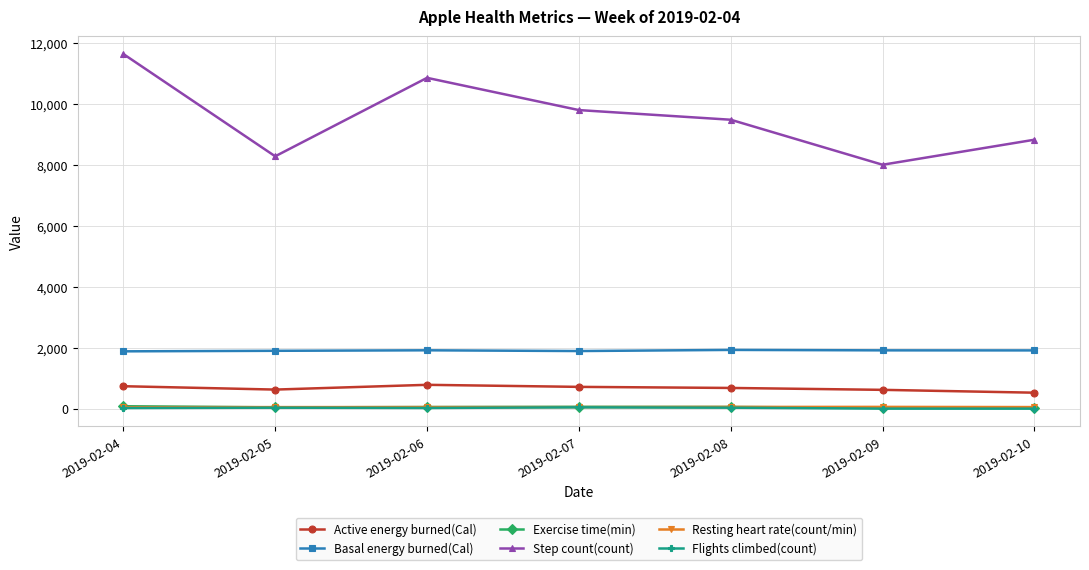

Between 2019-02-04 and 2019-02-05, which series saw the biggest shift?

Step count(count)